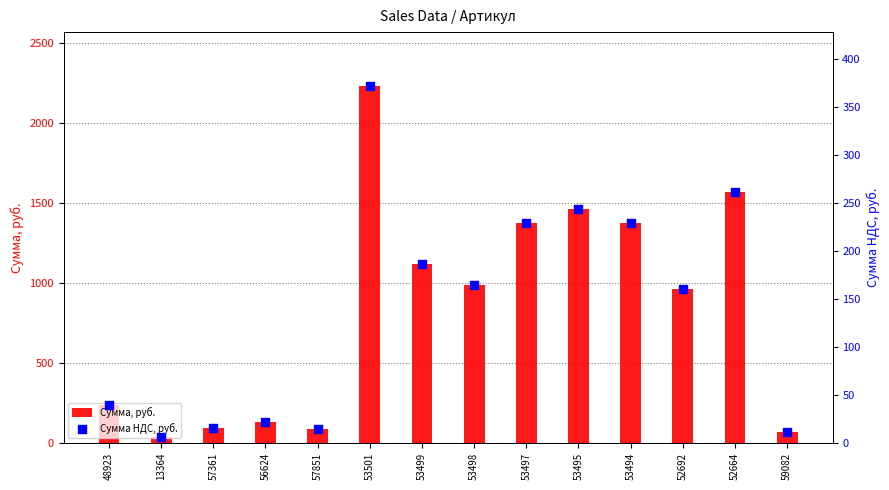

At how many categories does at least one series exceed 2092?

1